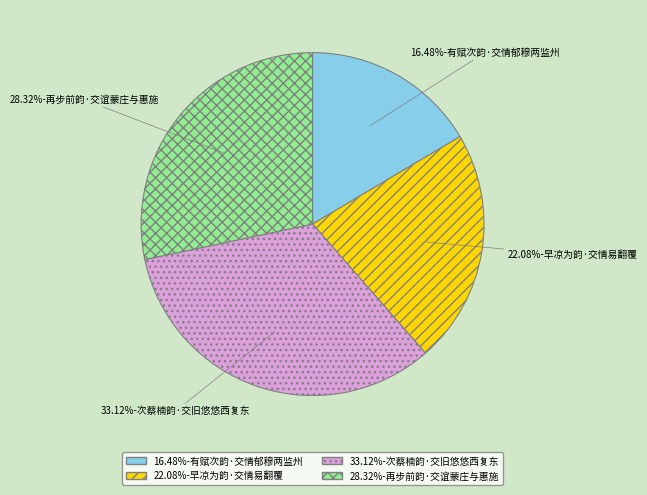

Is there any slice that represents more than half of the pie?

No